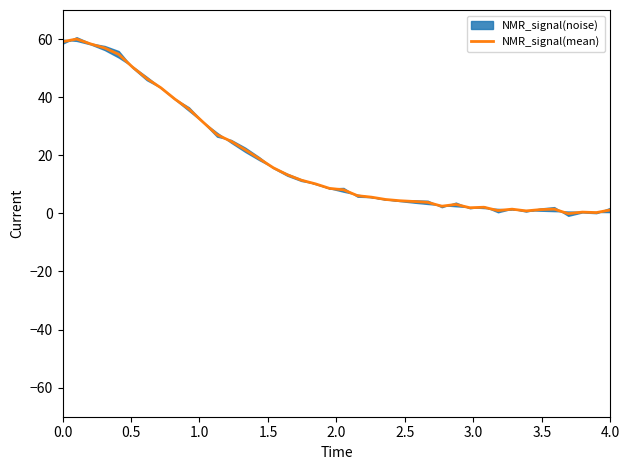

What is the maximum value for NMR_signal(mean)?

60.0